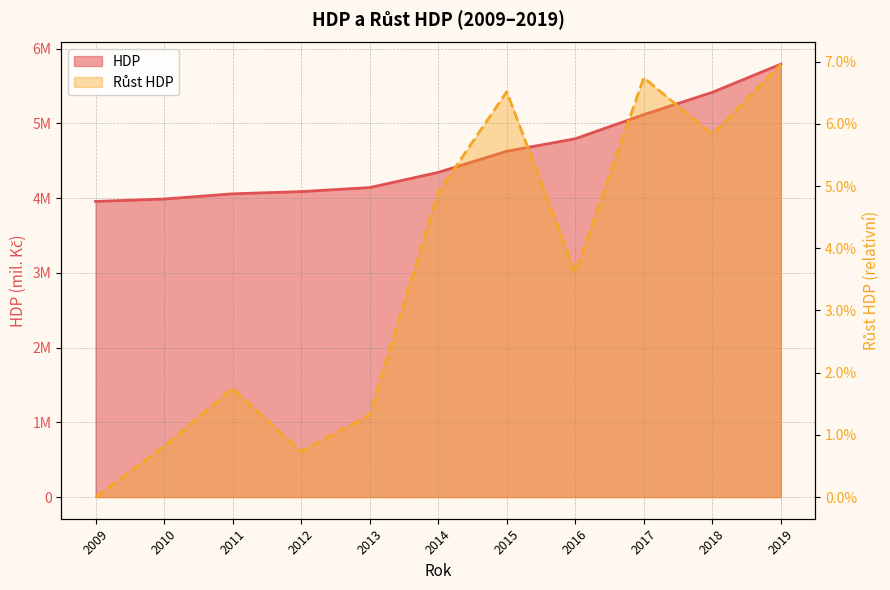

Count the number of categories in the chart.

11